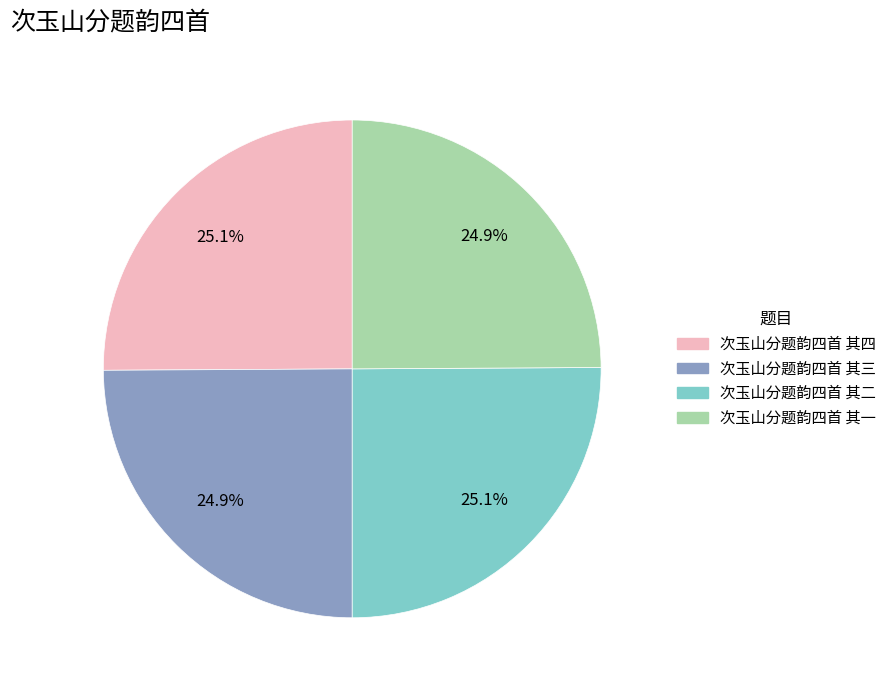

Approximately how many times larger is the value at 次玉山分题韵四首 其四 compared to 次玉山分题韵四首 其一?

1.0